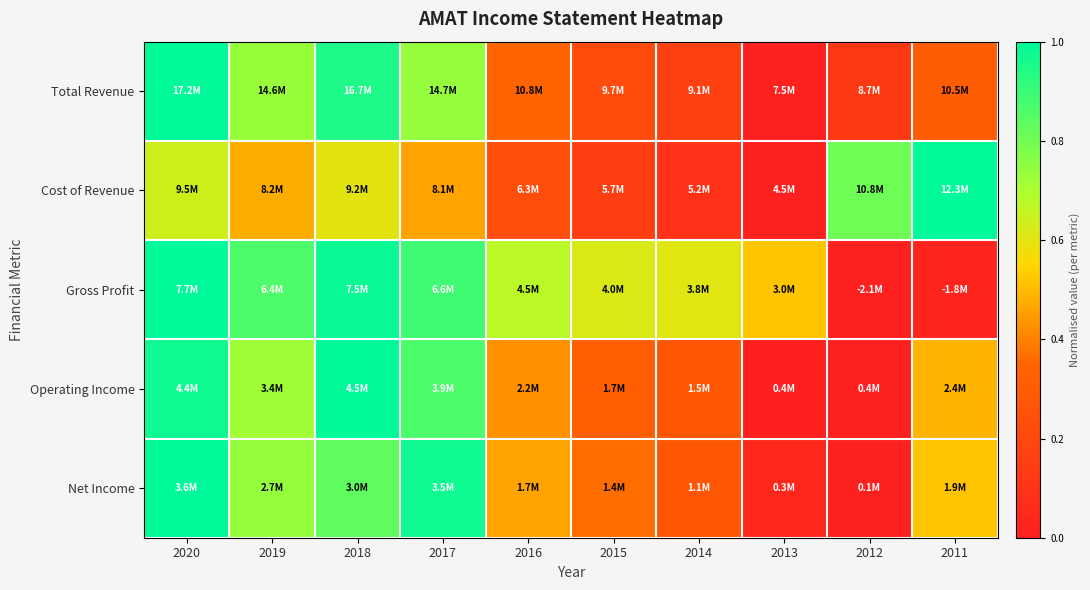

Reading right to left, what are all the values shown in this chart?

Total Revenue: 2011=0.3	2012=0.1	2013=0.0	2014=0.2	2015=0.2	2016=0.3	2017=0.7	2018=0.9	2019=0.7	2020=1.0
Cost of Revenue: 2011=1.0	2012=0.8	2013=0.0	2014=0.1	2015=0.2	2016=0.2	2017=0.5	2018=0.6	2019=0.5	2020=0.6
Gross Profit: 2011=0.0	2012=0.0	2013=0.5	2014=0.6	2015=0.6	2016=0.7	2017=0.9	2018=1.0	2019=0.9	2020=1.0
Operating Income: 2011=0.5	2012=0.0	2013=0.0	2014=0.3	2015=0.3	2016=0.4	2017=0.9	2018=1.0	2019=0.7	2020=1.0
Net Income: 2011=0.5	2012=0.0	2013=0.0	2014=0.3	2015=0.4	2016=0.5	2017=1.0	2018=0.8	2019=0.7	2020=1.0